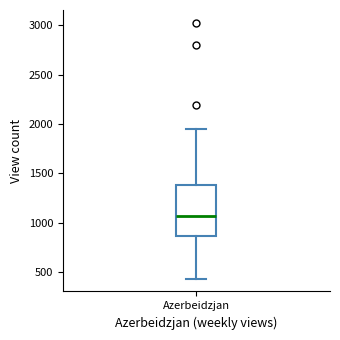

Where does the upper whisker of the box for Azerbeidzjan end on the y-axis? The values are not printed on the chart, so give them approximately, as read against the axis.

1950